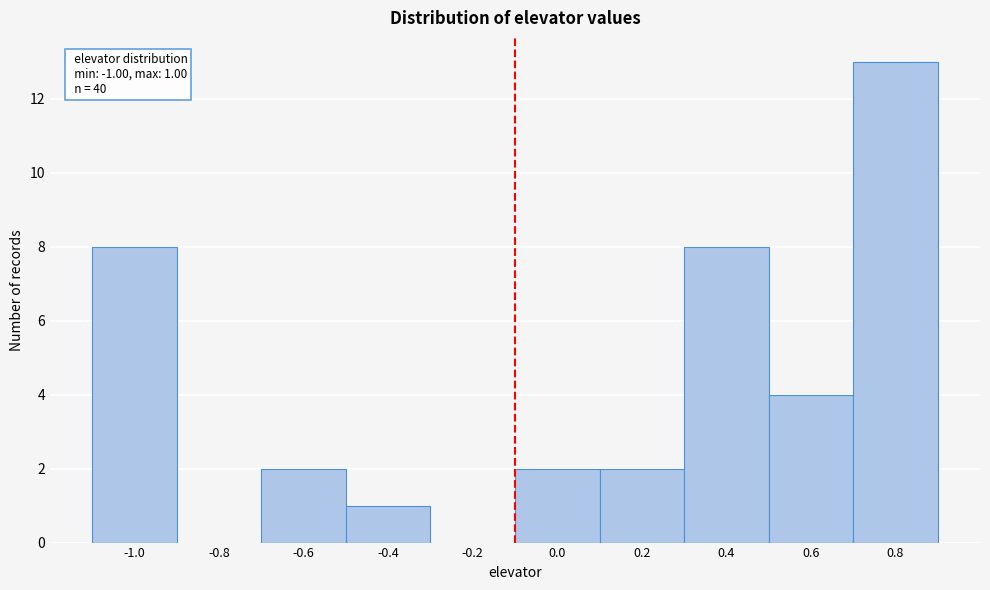

Reading left to right, extract all data points from this chart.

-1.0=8	-0.8=0	-0.6=2	-0.4=1	-0.2=0	0.0=2	0.2=2	0.4=8	0.6=4	0.8=13